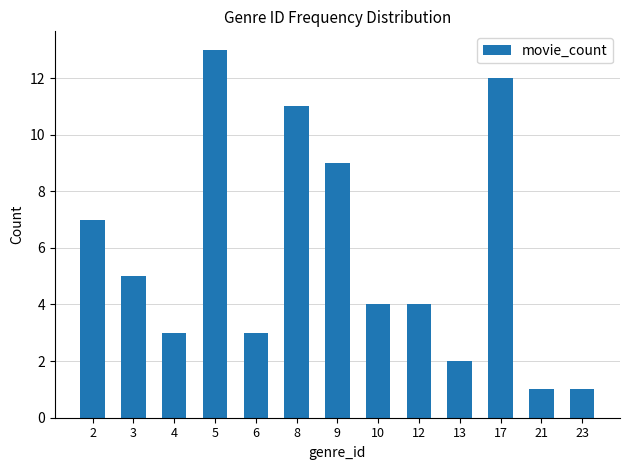

The chart shows a value of 2 at 12. True or false?

False